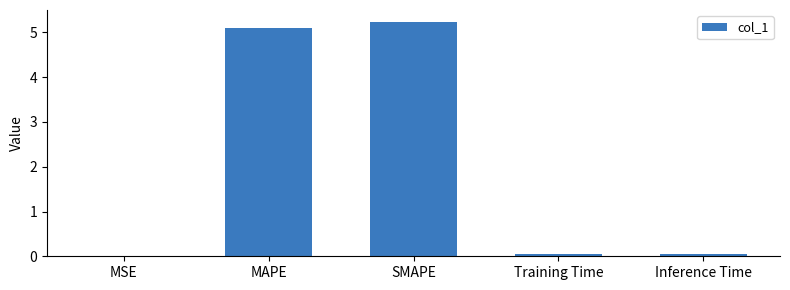

What is the greatest value displayed?

5.2